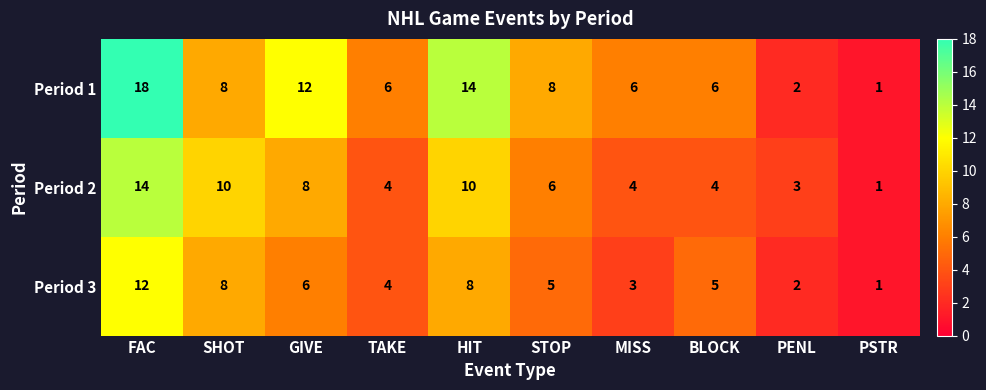

What is the approximate value of Period 2 at GIVE, to the nearest 10?

10